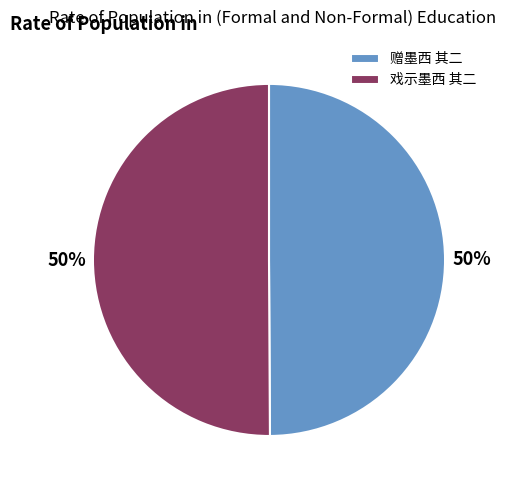

How many segments does this pie chart have?

2